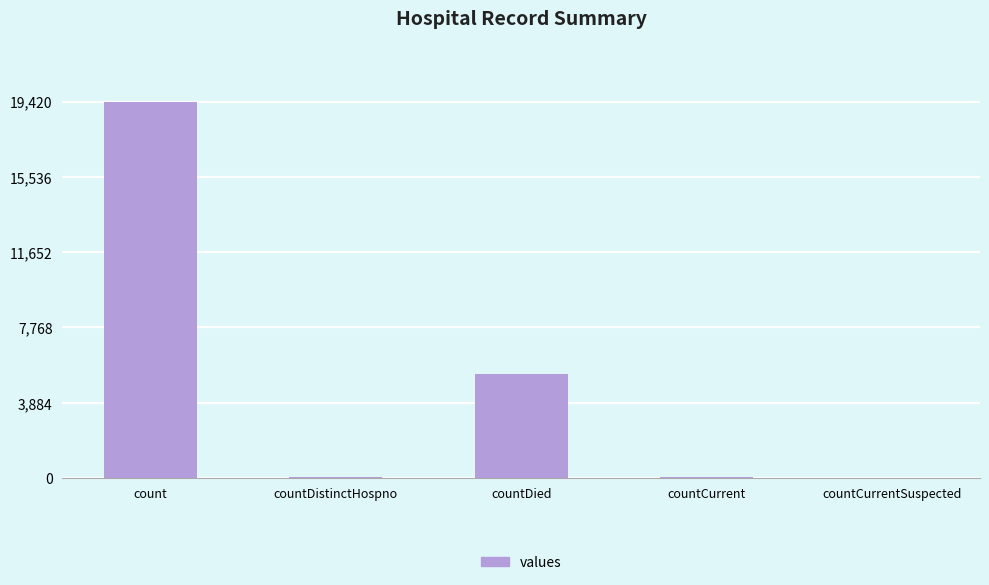

Which label corresponds to the largest value in the chart?

count